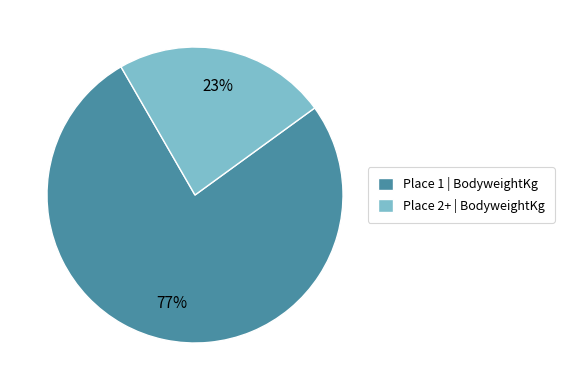

True or false: Place 2+ | BodyweightKg accounts for 23% of the total.

True